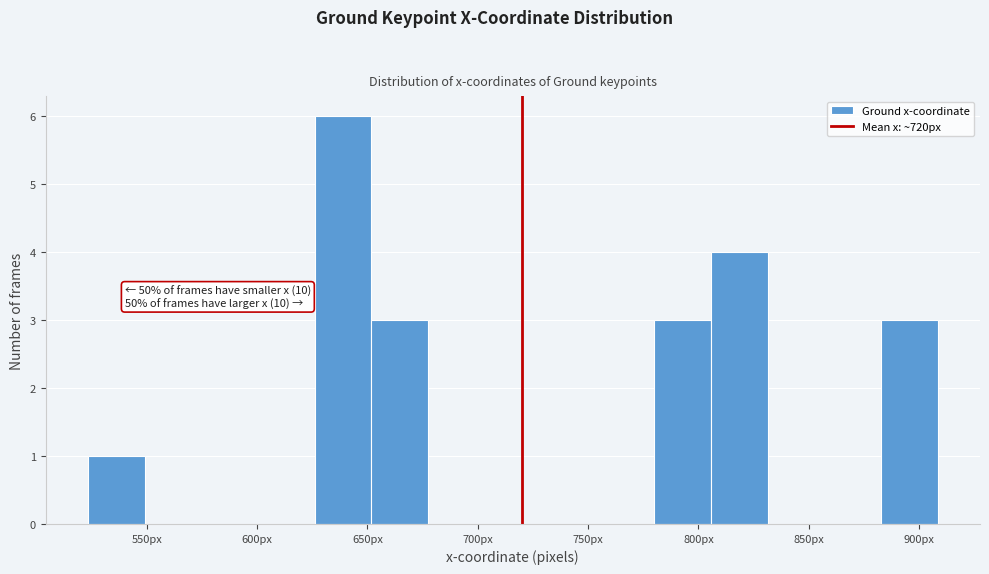

Which range on the x-axis has the tallest bar?

625 to 650